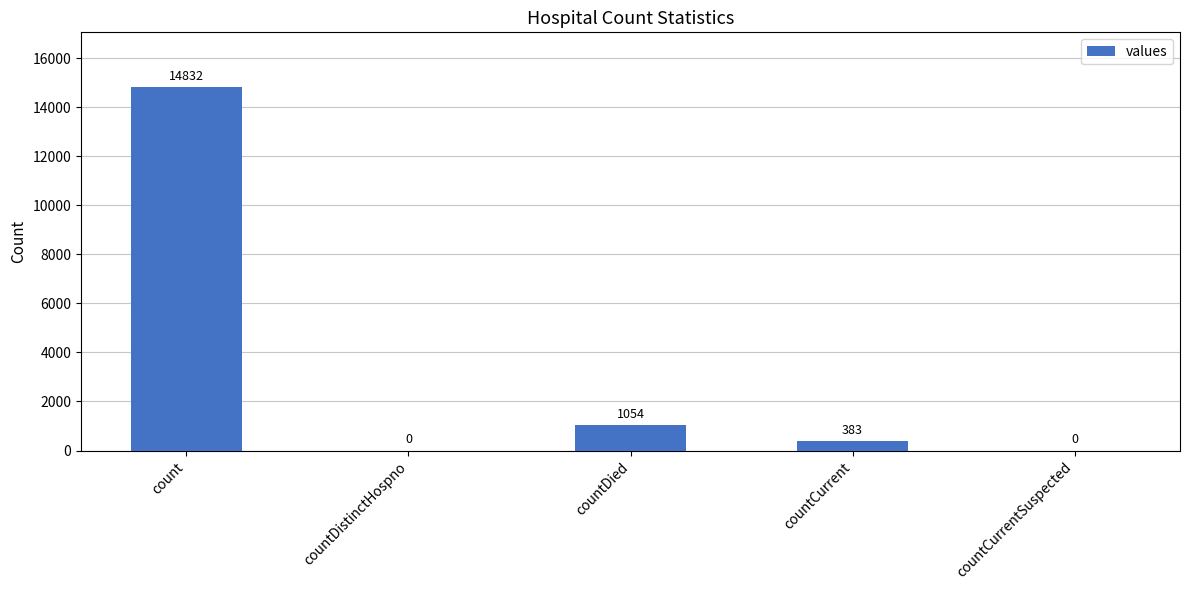

Which has a higher value, countCurrentSuspected or count?

count